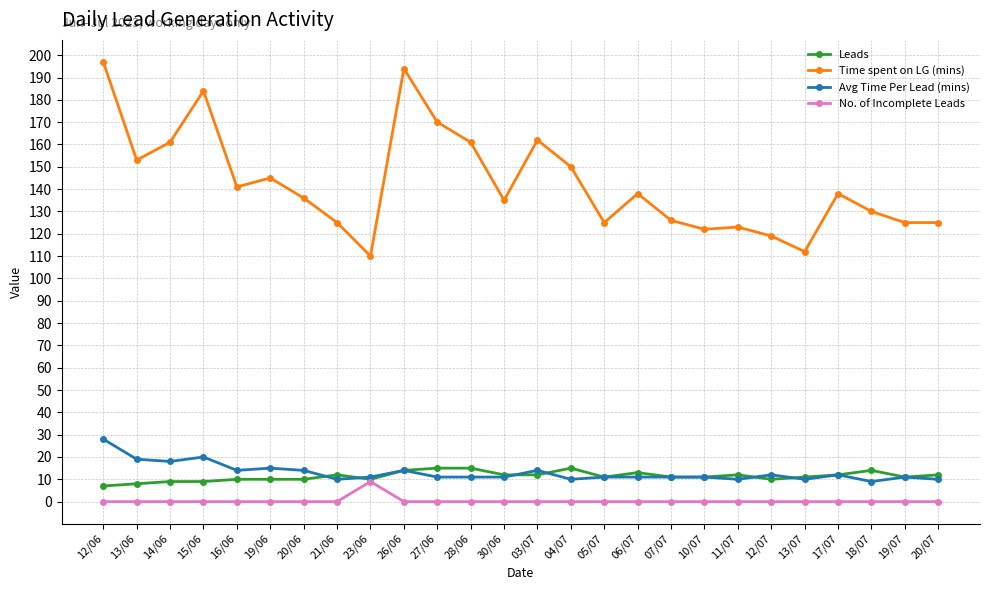

What is the lowest value of the Time spent on LG (mins) series?

110